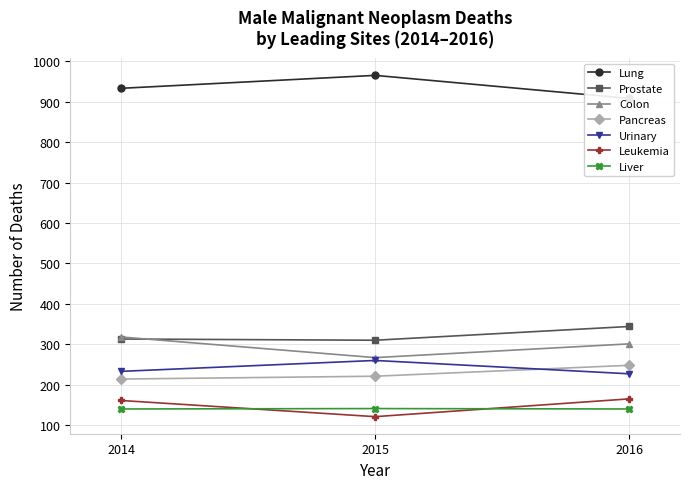

True or false: Urinary has a value of 114 at 2014.

False